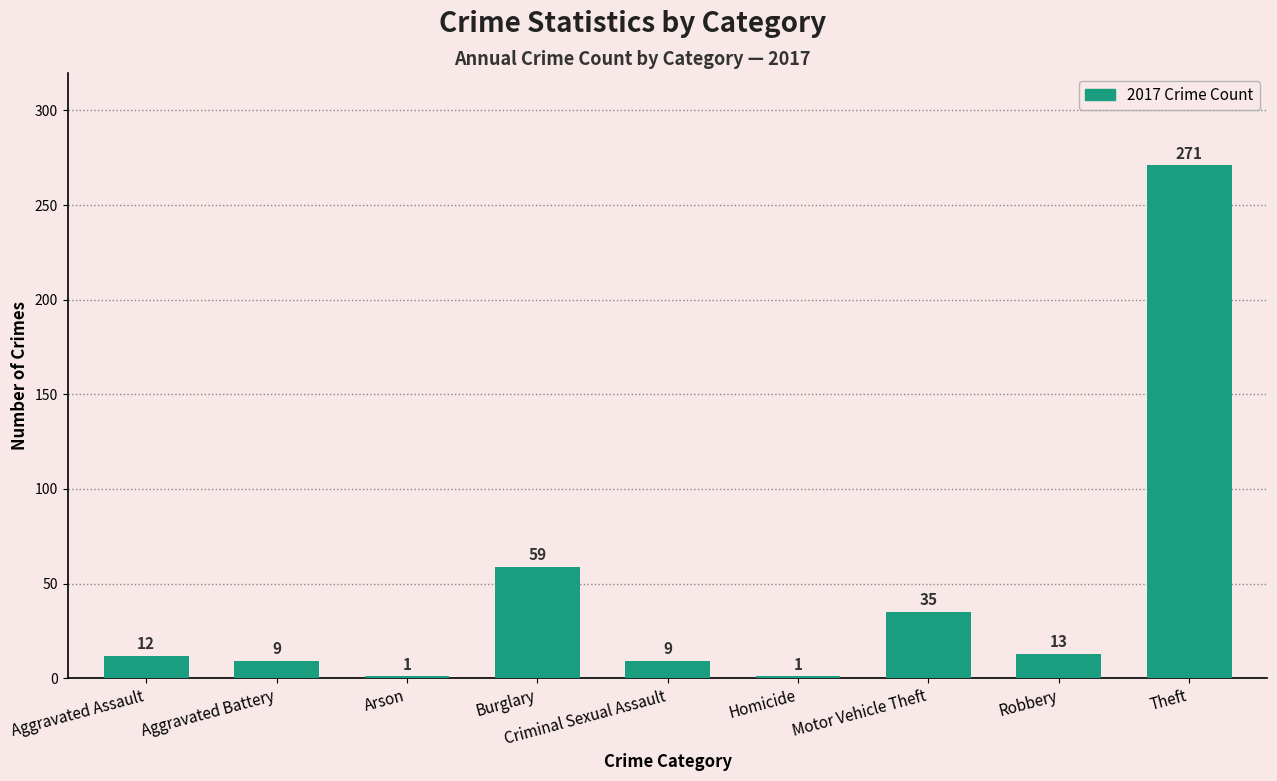

Is it true that the value at Homicide is 1?

True